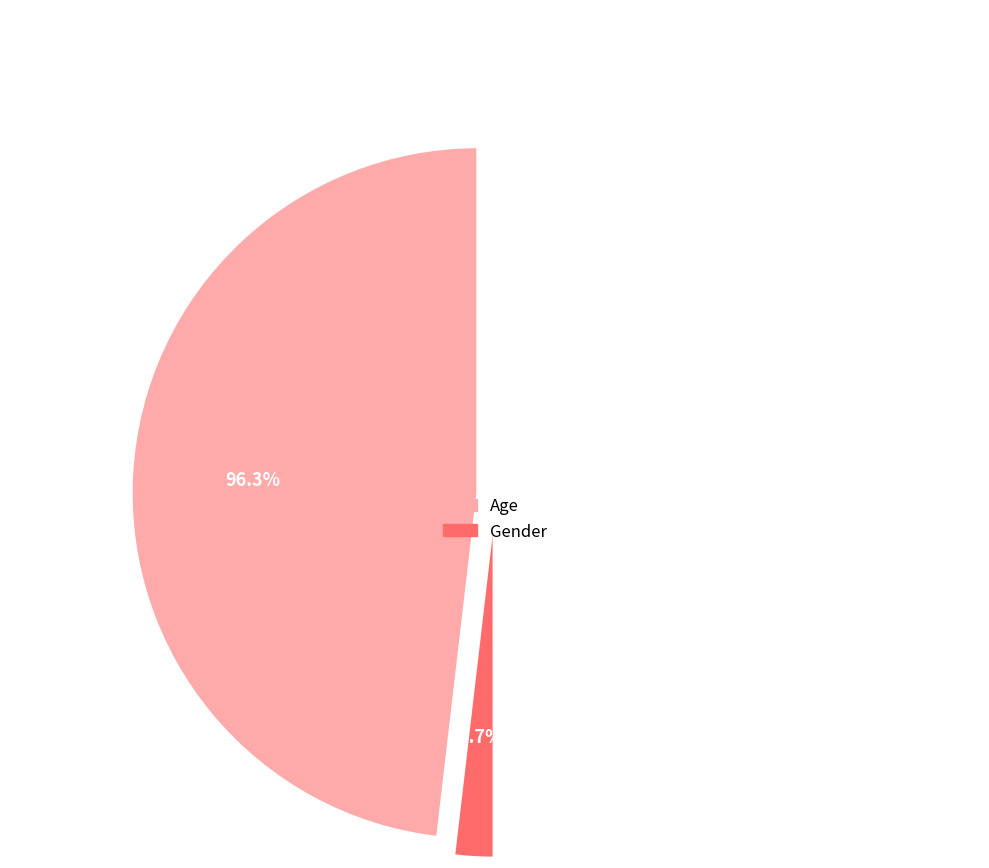

Does Gender account for over 50% of the chart?

No